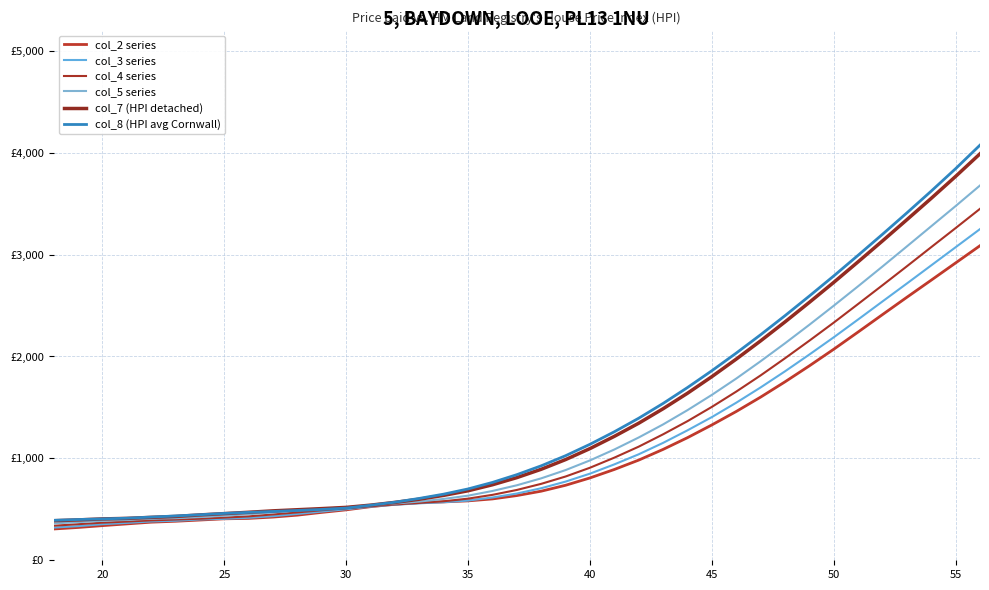

After their last crossing, which series has the higher values: col_2 series or col_4 series?

col_4 series